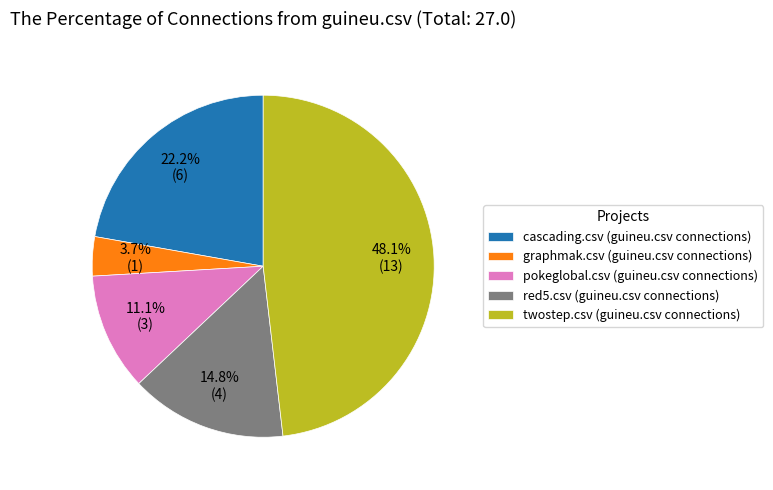

Does any single category account for the majority?

No